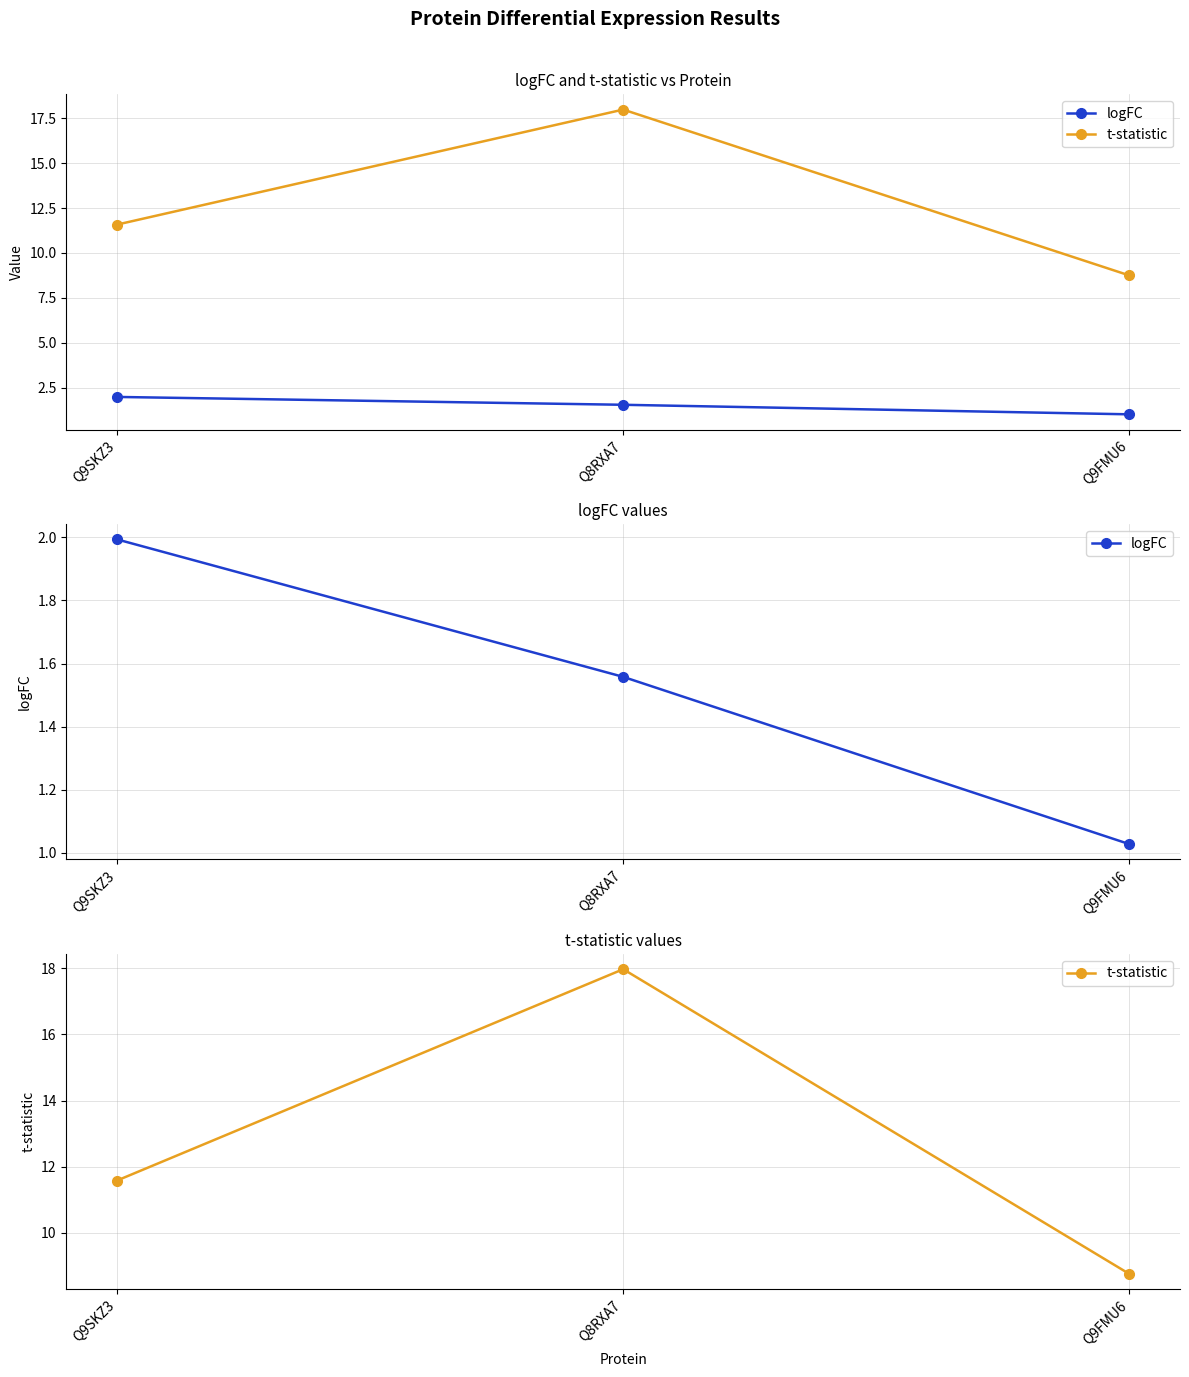

Does the chart display data point markers on the line(s)?

Yes